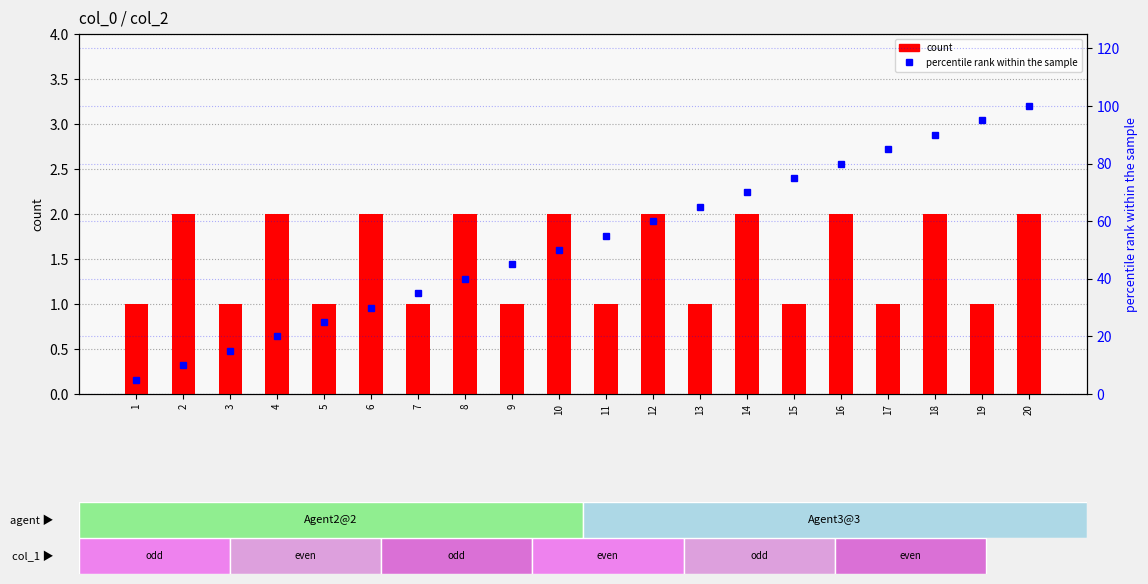

Reading left to right, extract all data points from this chart.

count: 1=1.0	2=2.0	3=1.0	4=2.0	5=1.0	6=2.0	7=1.0	8=2.0	9=1.0	10=2.0	11=1.0	12=2.0	13=1.0	14=2.0	15=1.0	16=2.0	17=1.0	18=2.0	19=1.0	20=2.0
percentile rank within the sample: 1=5.0	2=10.0	3=15.0	4=20.0	5=25.0	6=30.0	7=35.0	8=40.0	9=45.0	10=50.0	11=55.0	12=60.0	13=65.0	14=70.0	15=75.0	16=80.0	17=85.0	18=90.0	19=95.0	20=100.0